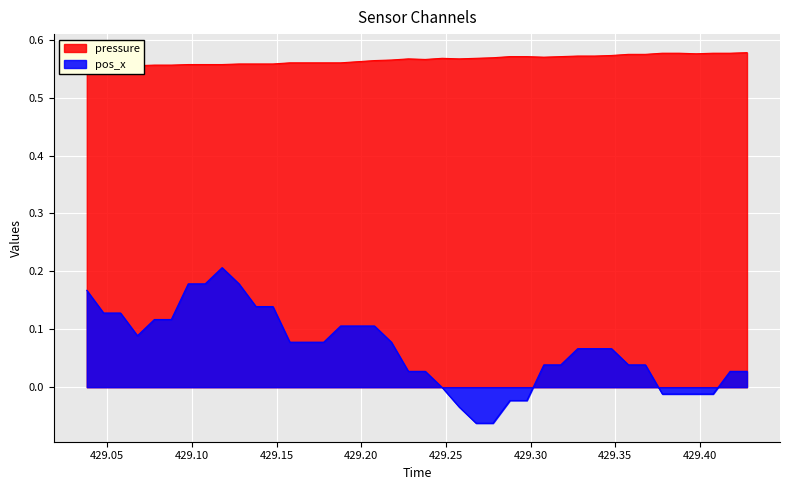

True or false: pos_x and pressure cross at least once.

False